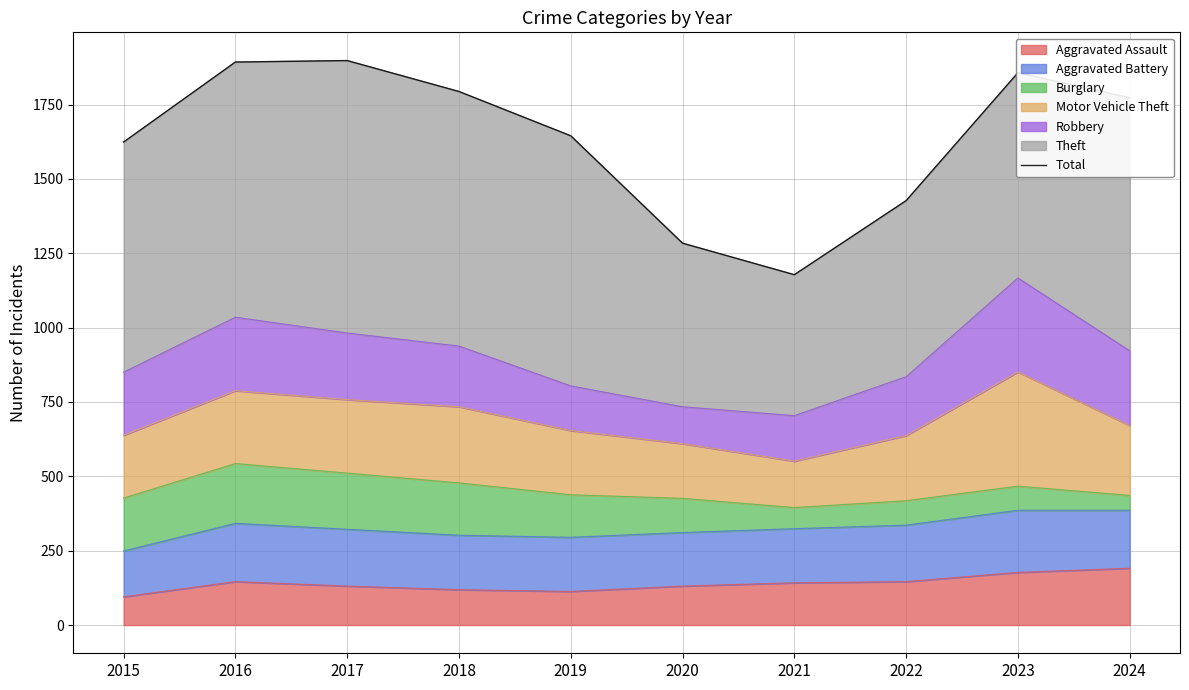

List the labels in order of value, smallest first.

2021, 2020, 2022, 2015, 2019, 2024, 2018, 2023, 2016, 2017